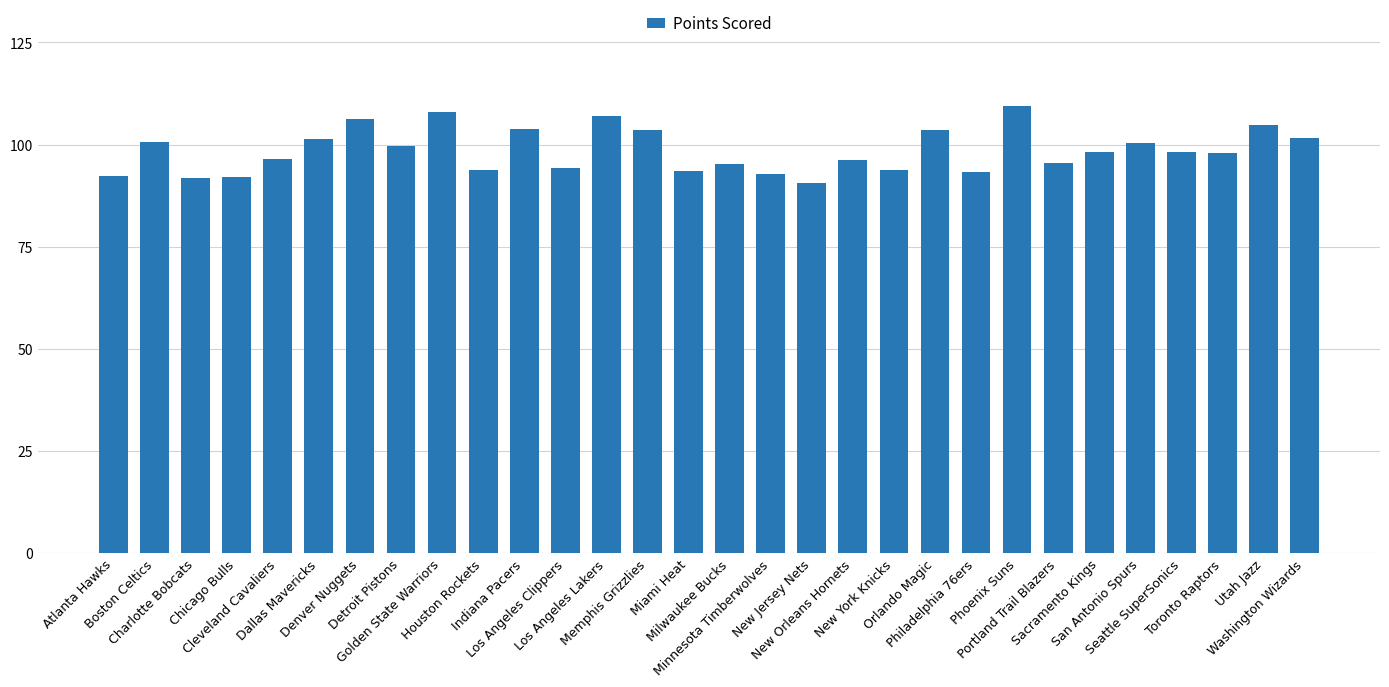

Between New Jersey Nets and Washington Wizards, which is larger?

Washington Wizards